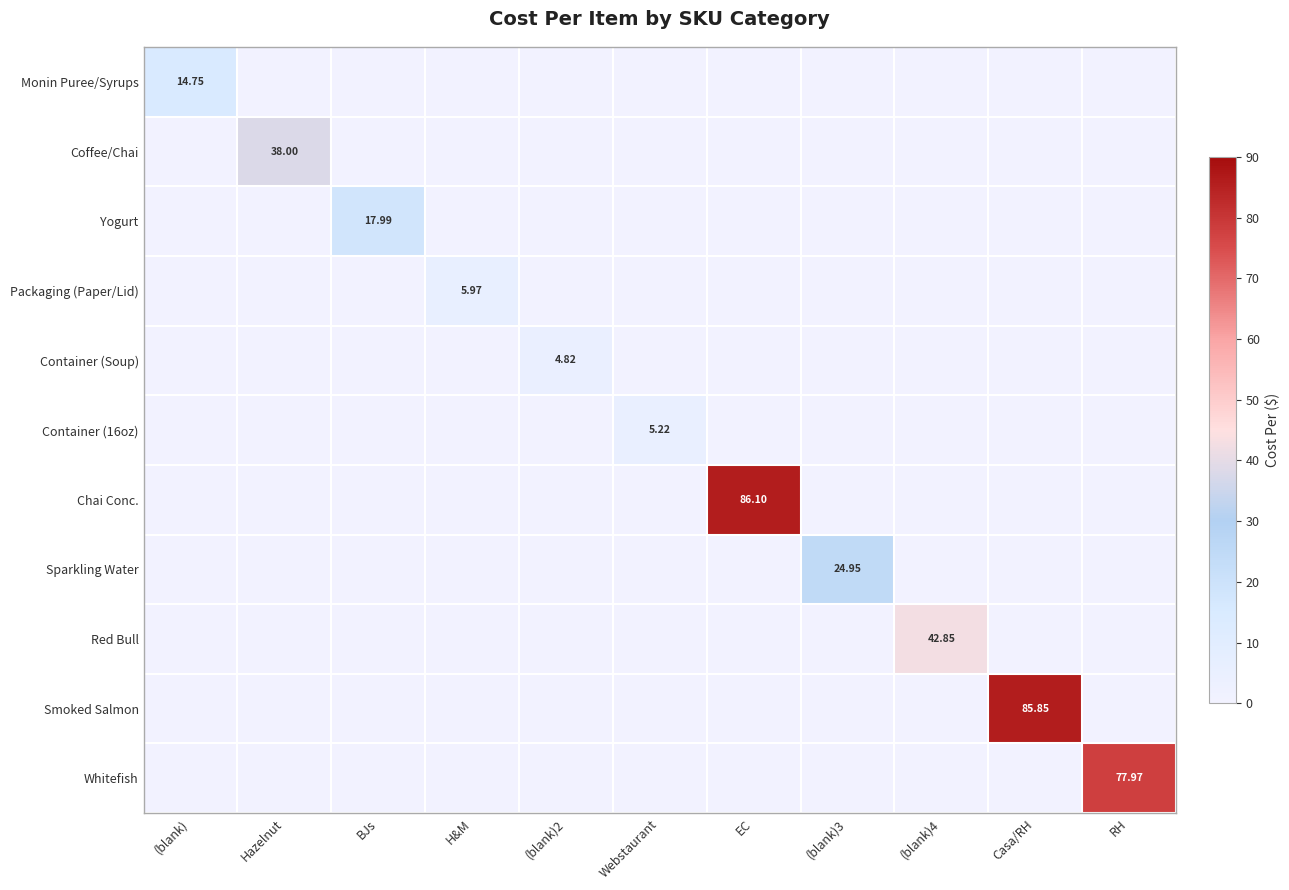

At which category is the sum across all series the highest?

EC